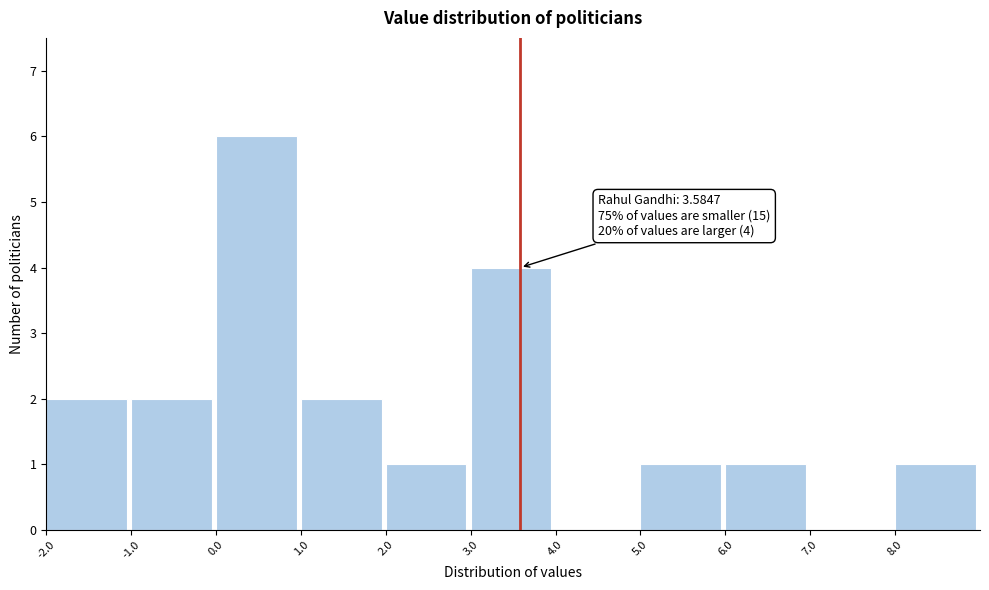

Over which range of the x-axis is the bar tallest?

0 to 1